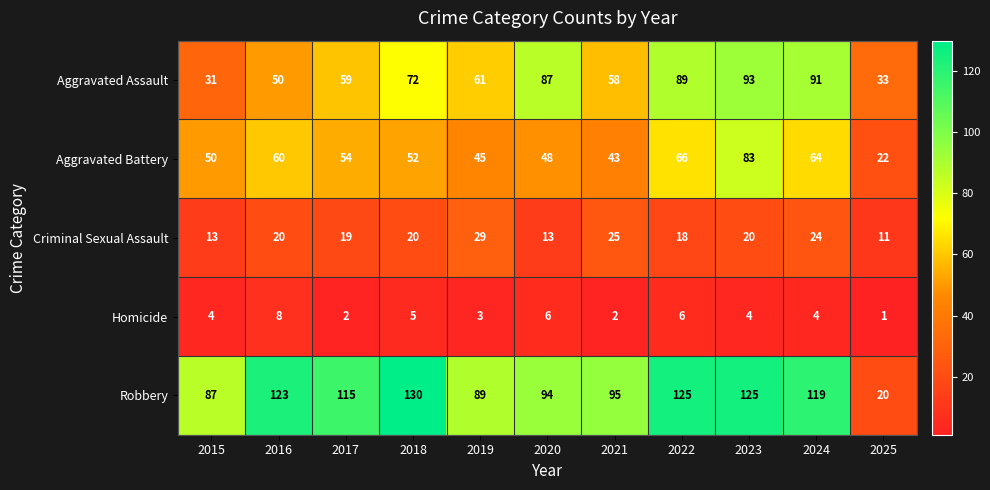

What is the sum of all Aggravated Battery values?

587